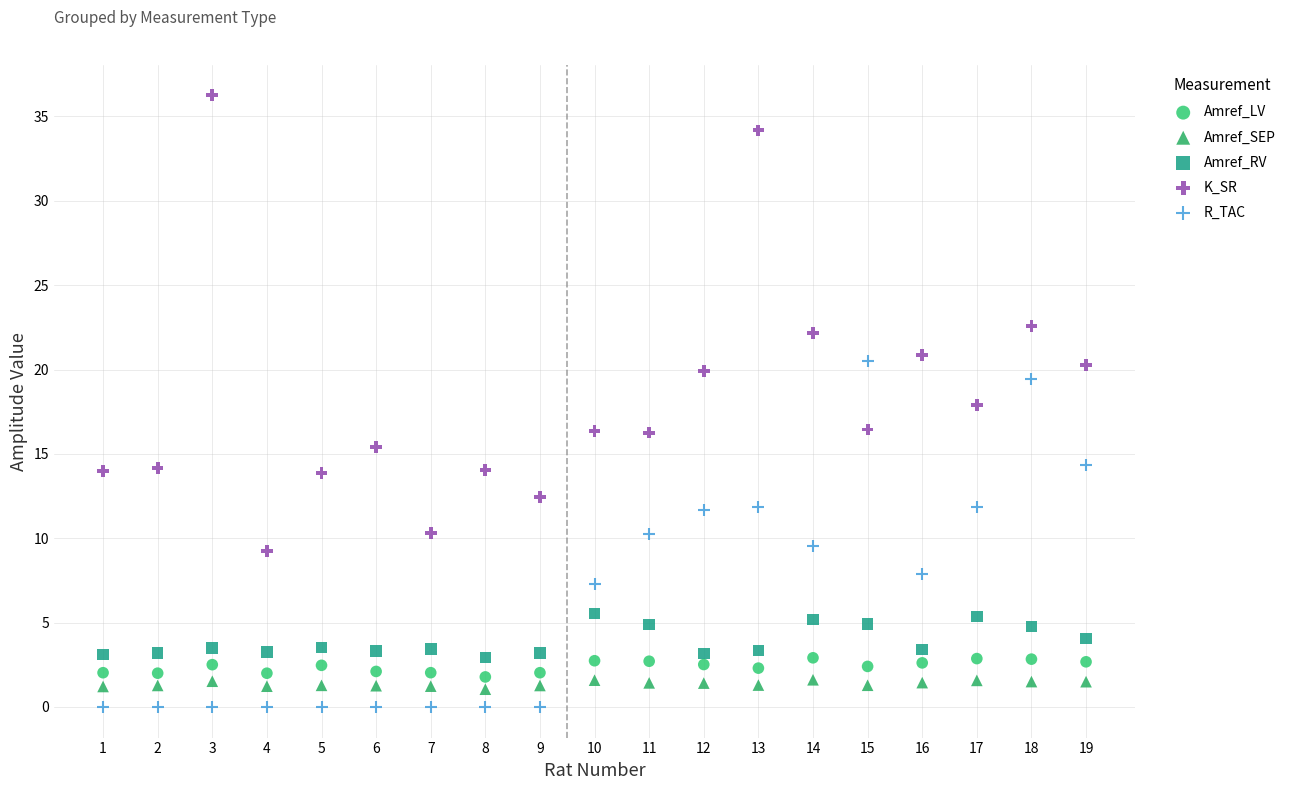

Which series reaches the minimum Y coordinate?

R_TAC